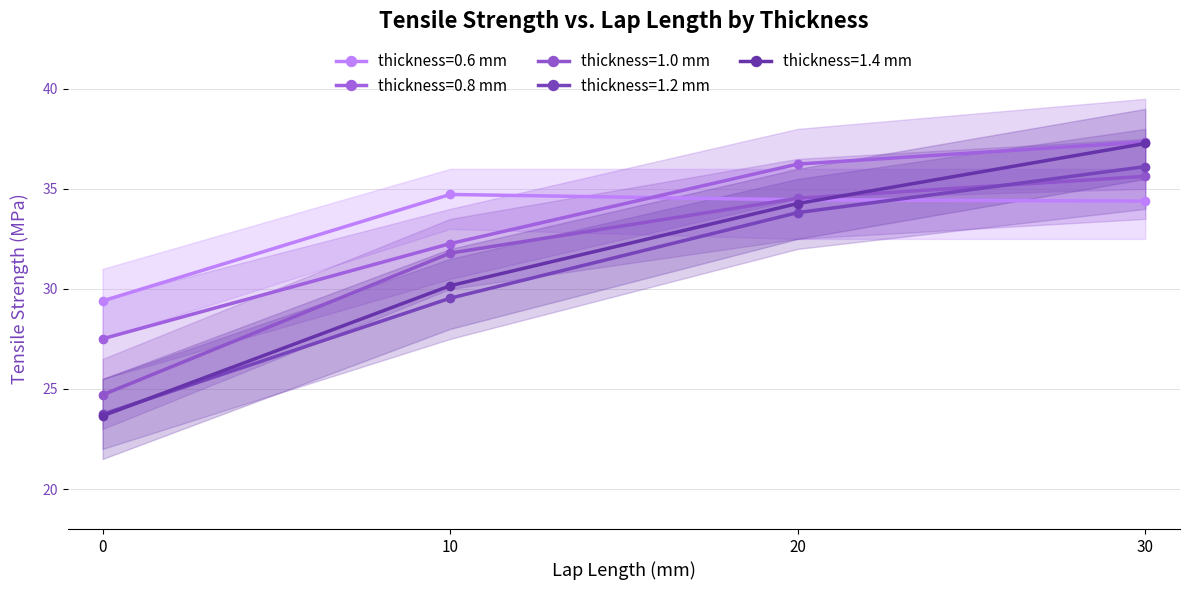

Between 30 and 20, which is larger?

20